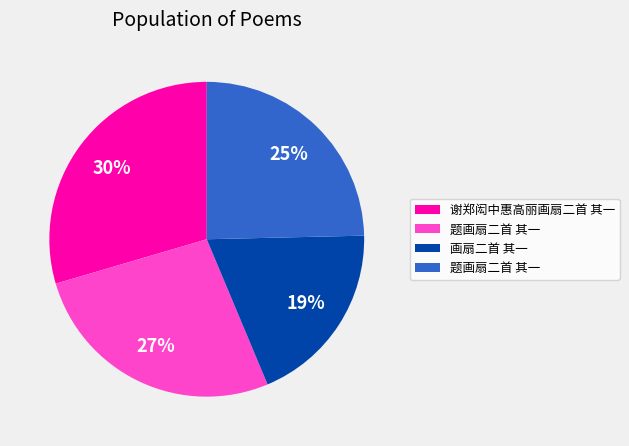

Is there a majority slice in this chart?

No